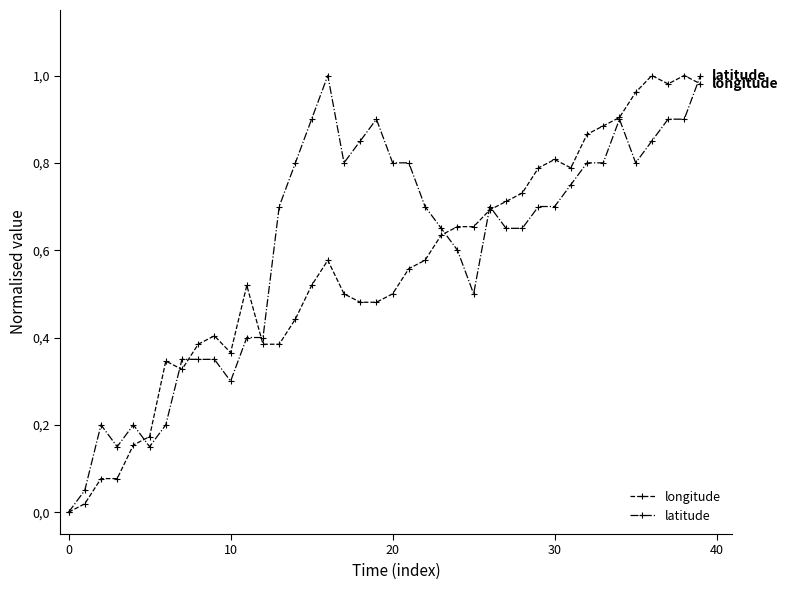

List the series in order of their overall mean, highest first.

latitude, longitude